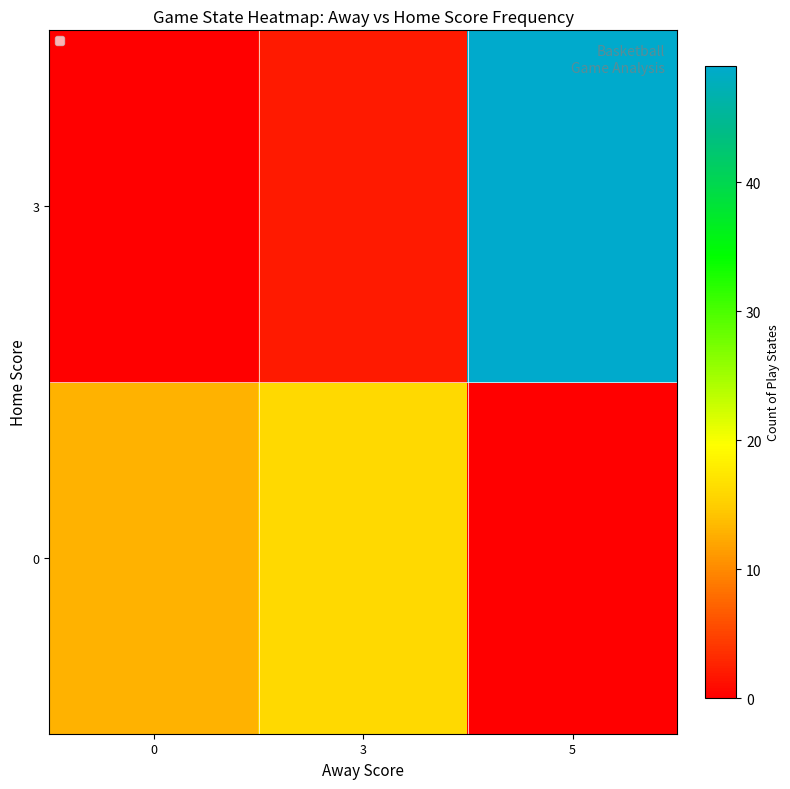

Rank the series by their average value, from highest to lowest.

3, 0